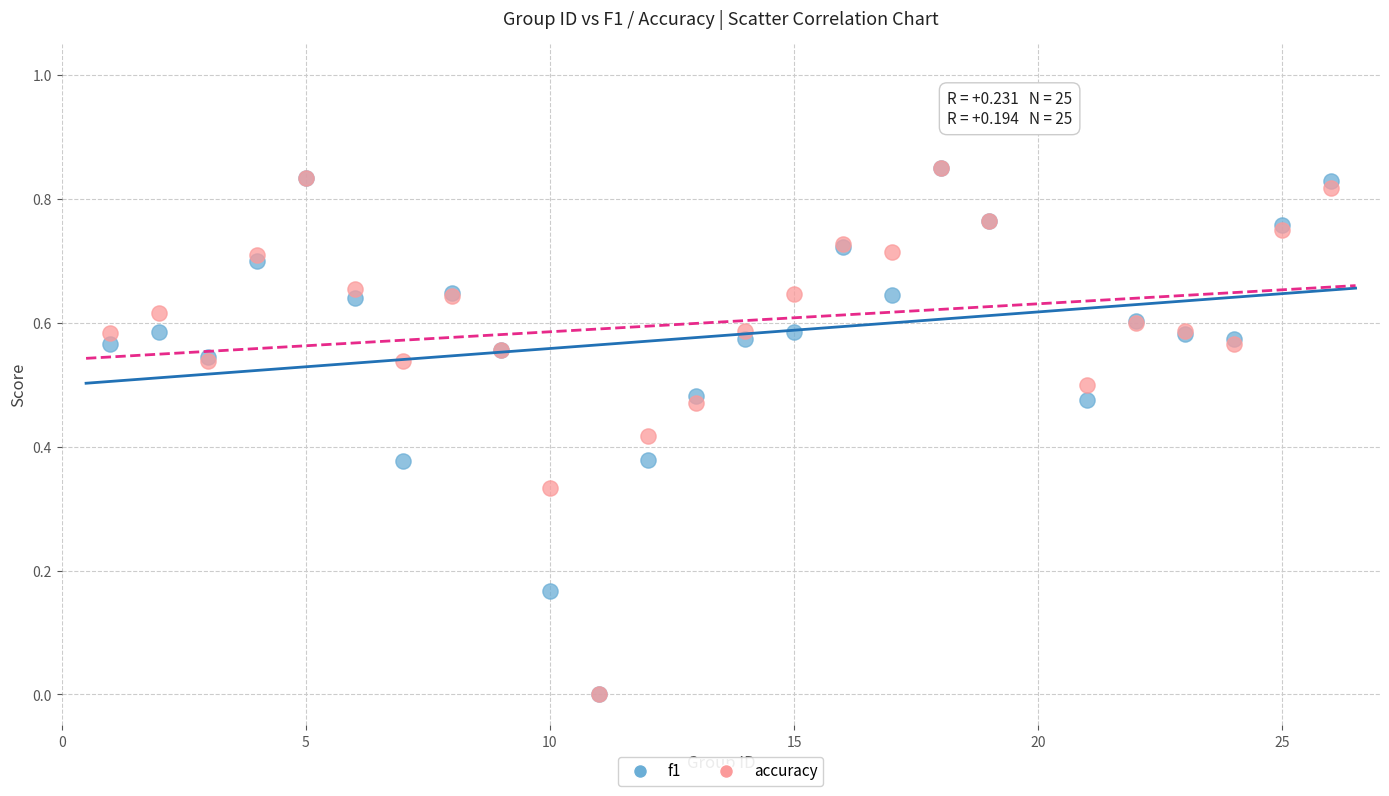

What are all the series names shown in the legend?

f1, accuracy